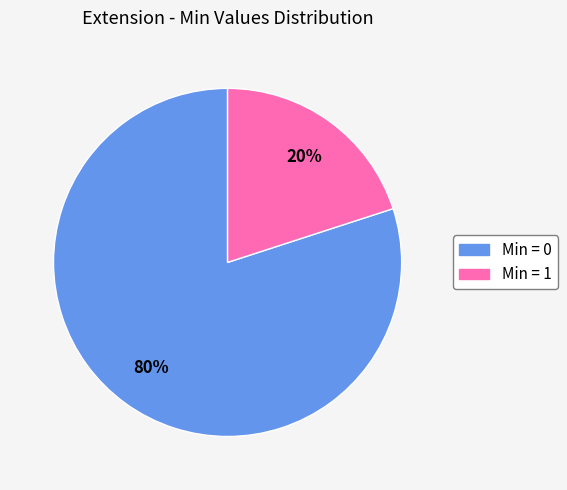

Rank the categories by value from lowest to highest.

Min = 1, Min = 0